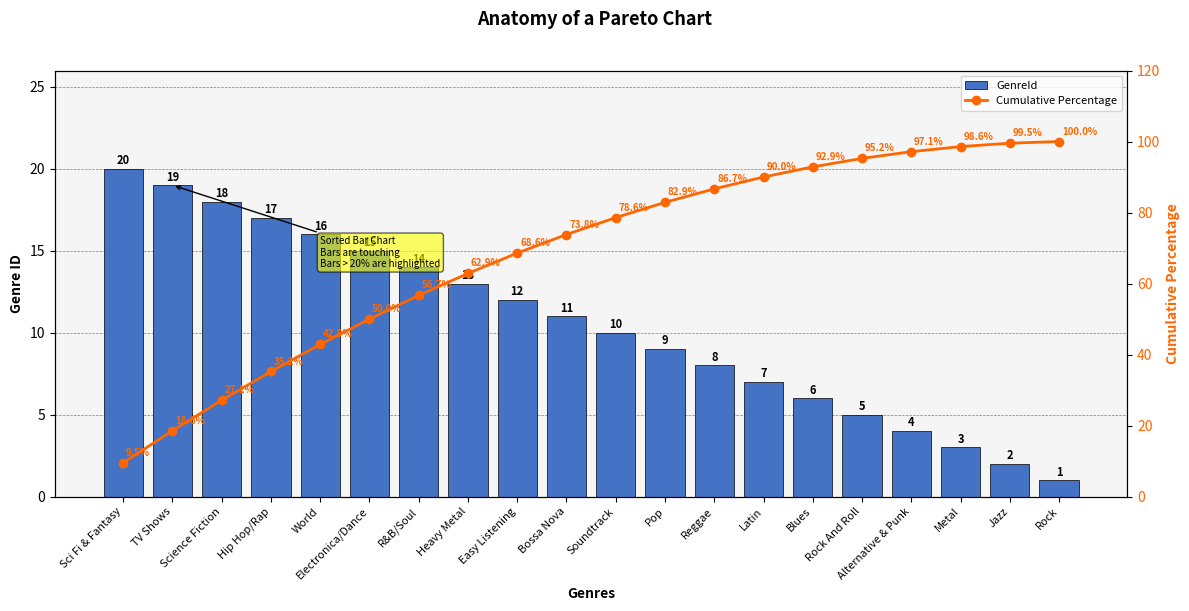

Is the value of Cumulative Percentage at Hip Hop/Rap greater than the value of GenreId at Blues?

Yes